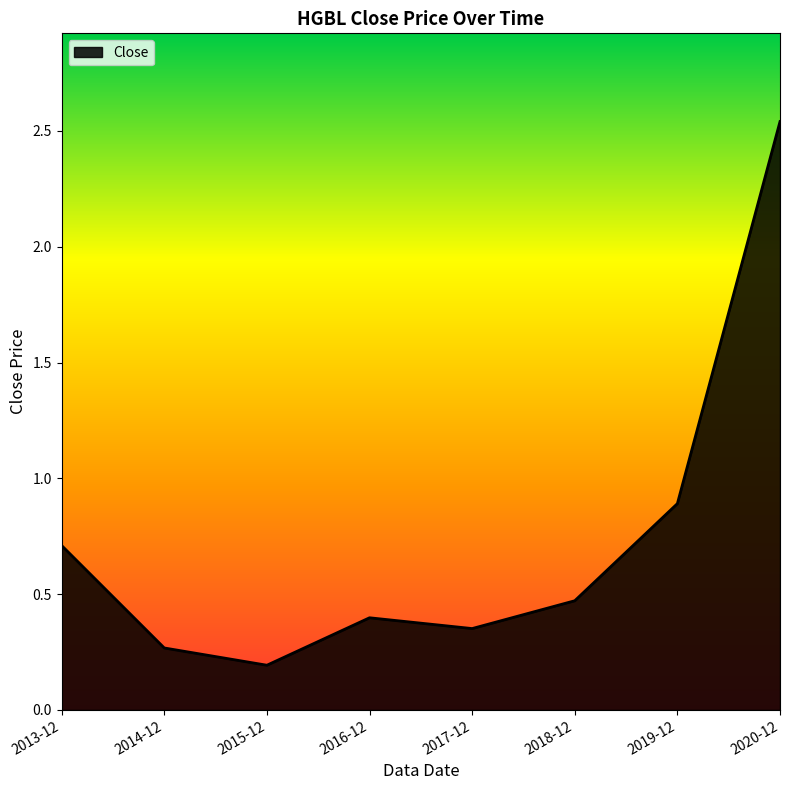

How many lines are shown in the chart?

1